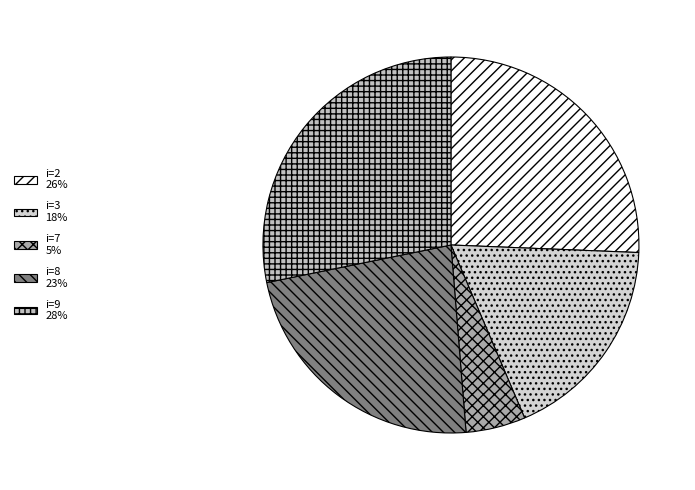

Which slice is the smallest?

i=7 5%